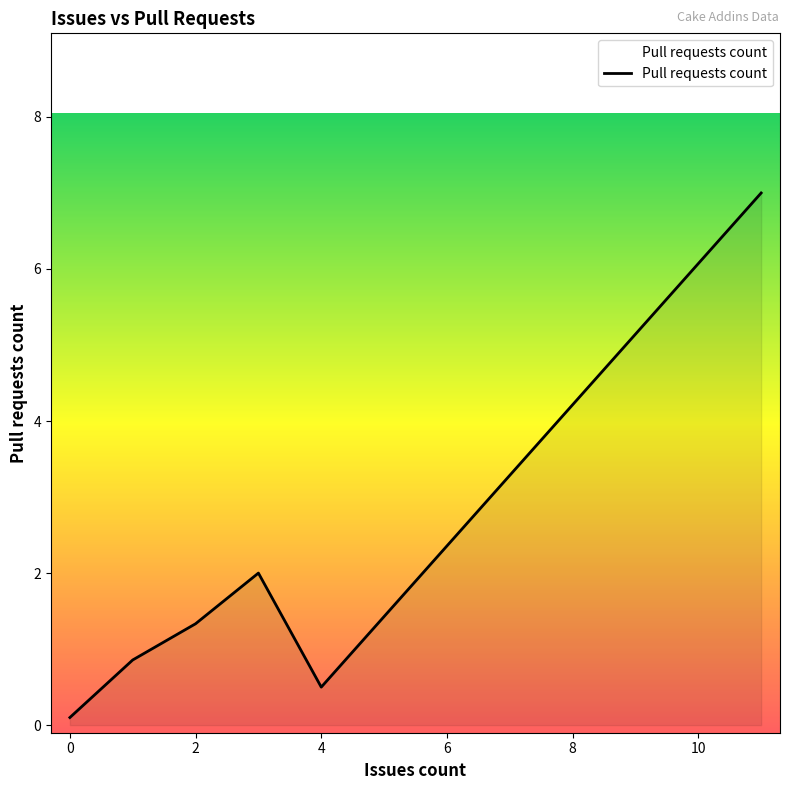

What is the difference between the maximum and minimum values?

6.9